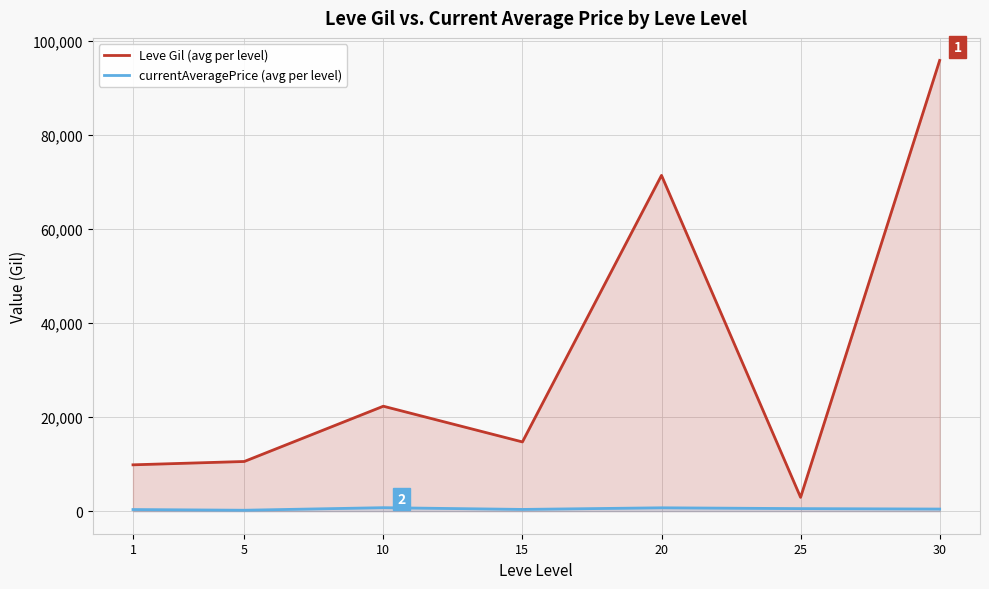

List the series in order of their overall mean, highest first.

Leve Gil (avg per level), currentAveragePrice (avg per level)